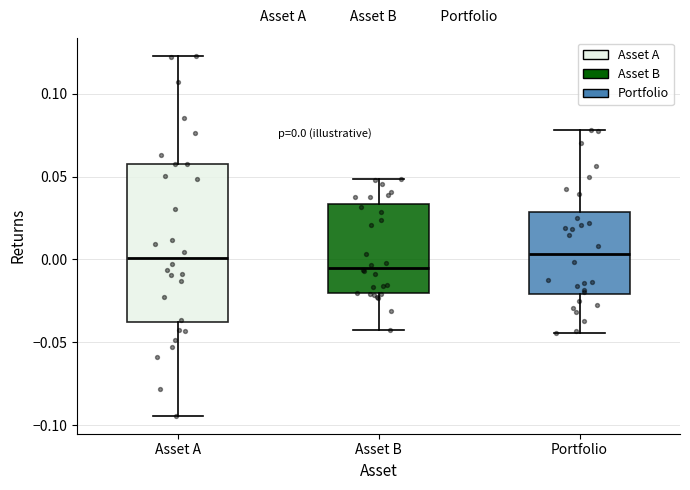

Comparing the boxes themselves (not the whiskers), which one is the tallest?

Asset A